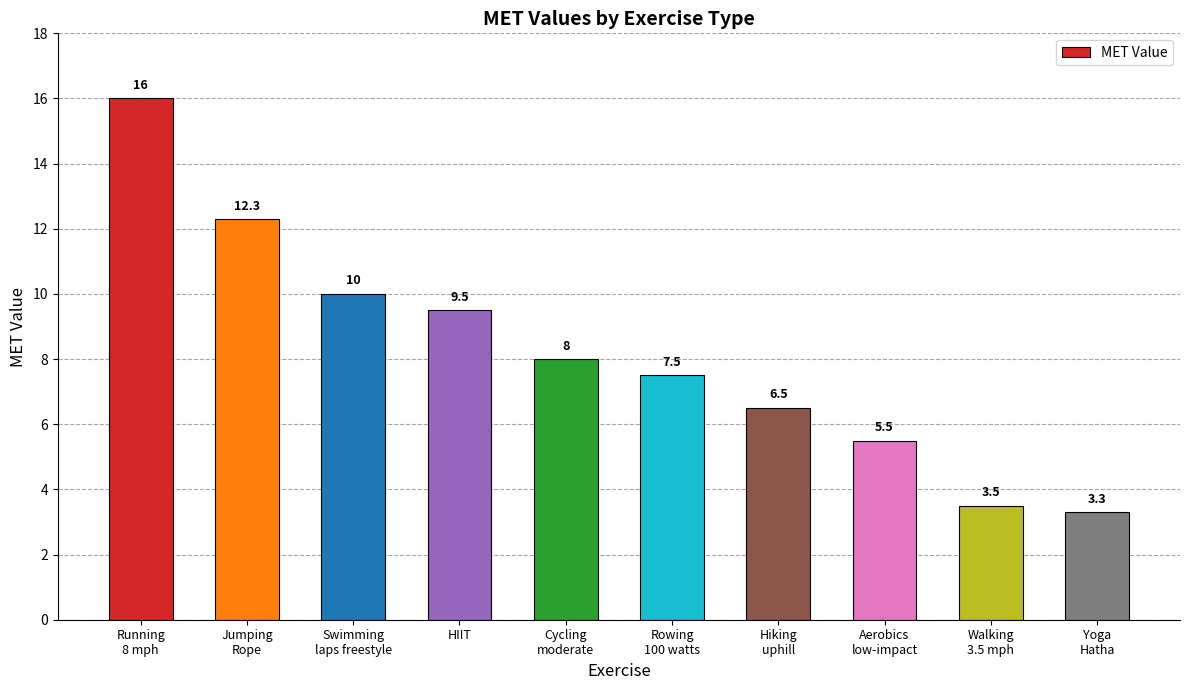

What is the label of the 3rd bar from the left?

Swimming
laps freestyle